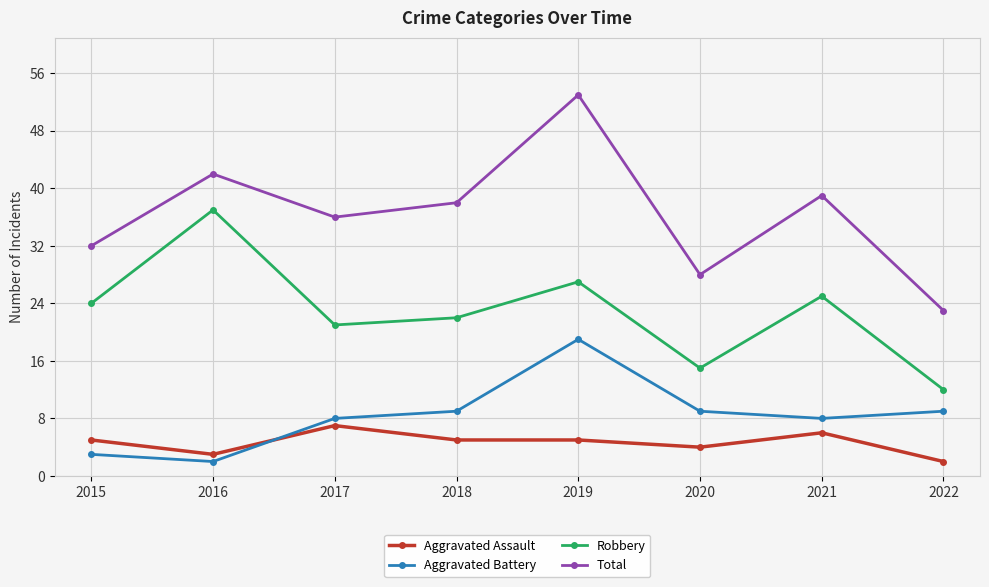

At how many categories does at least one series exceed 15?

8